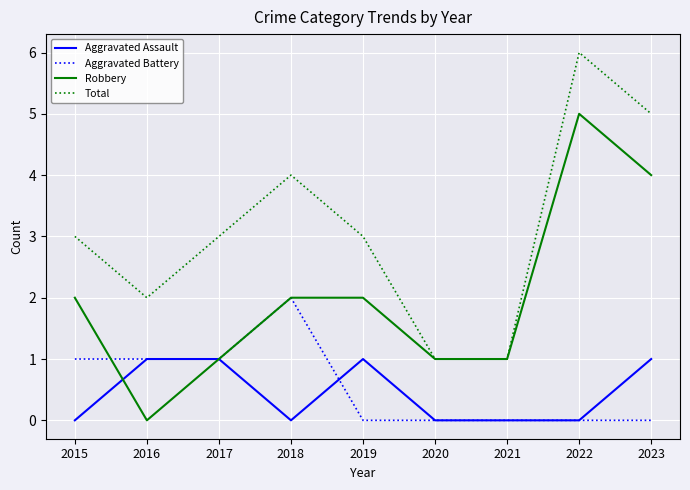

How many lines are shown in the chart?

4